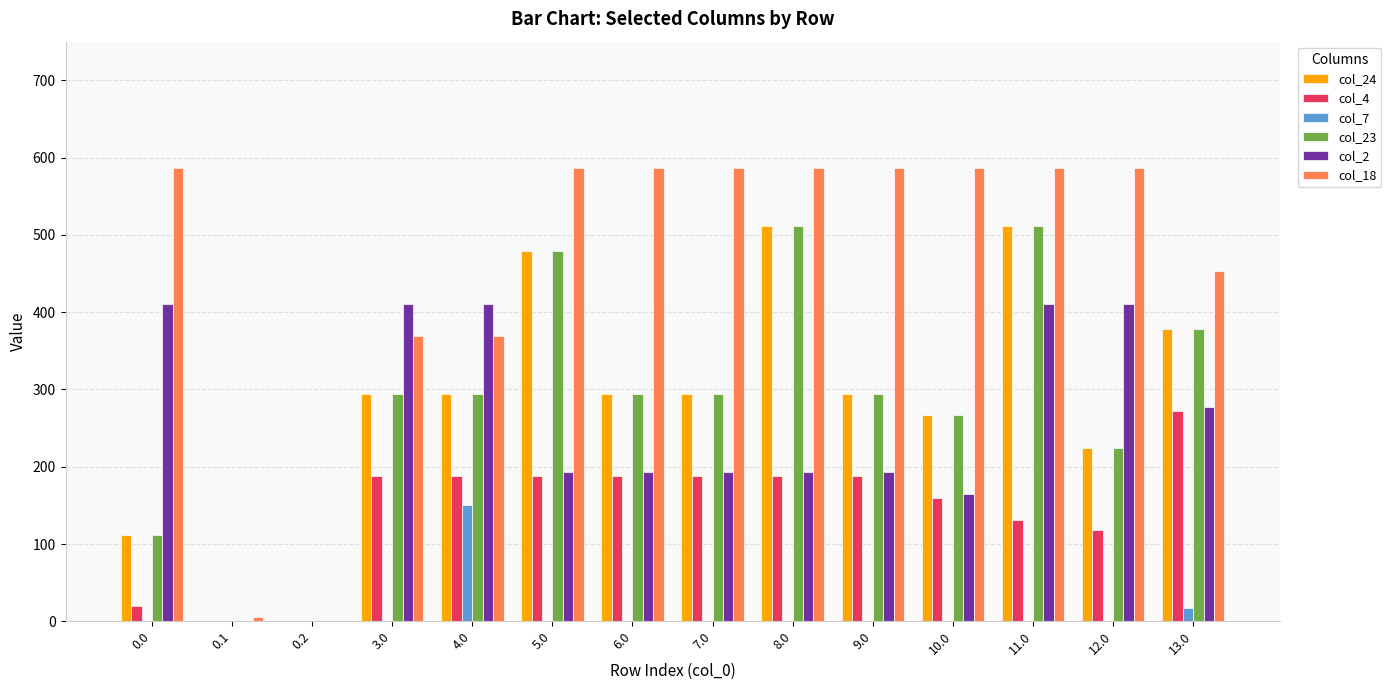

The col_23 series shows 294.3 at 7.0. True or false?

True